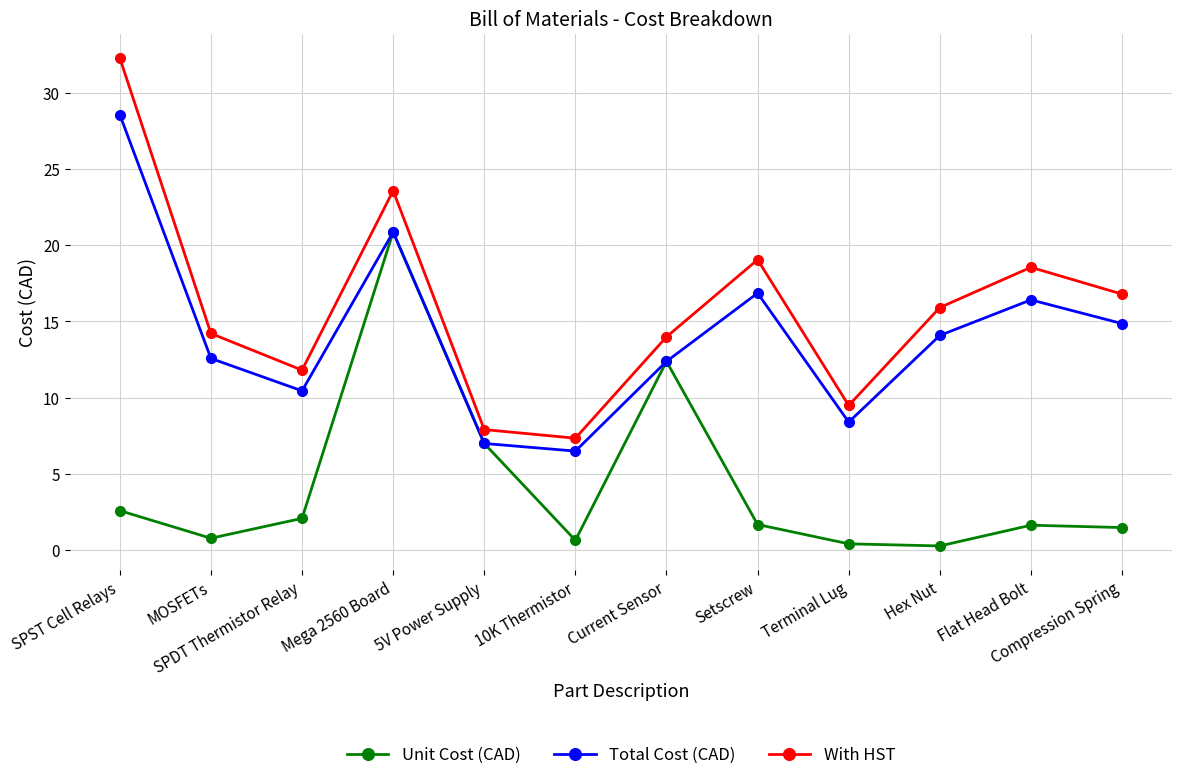

Is the value of Unit Cost (CAD) at Setscrew greater than the value of Total Cost (CAD) at Hex Nut?

No